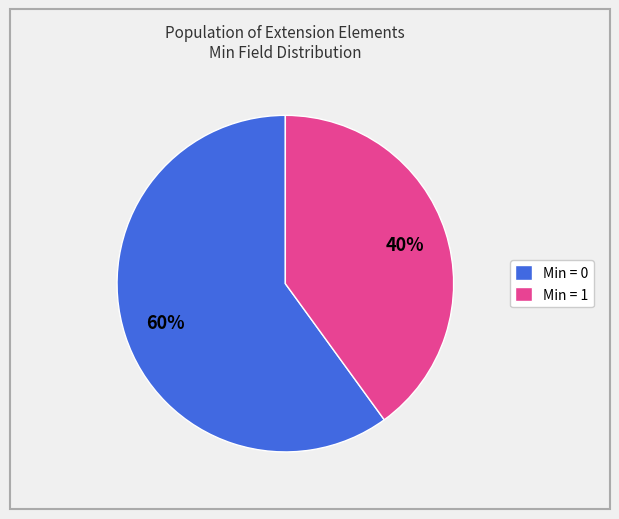

How many segments does this pie chart have?

2